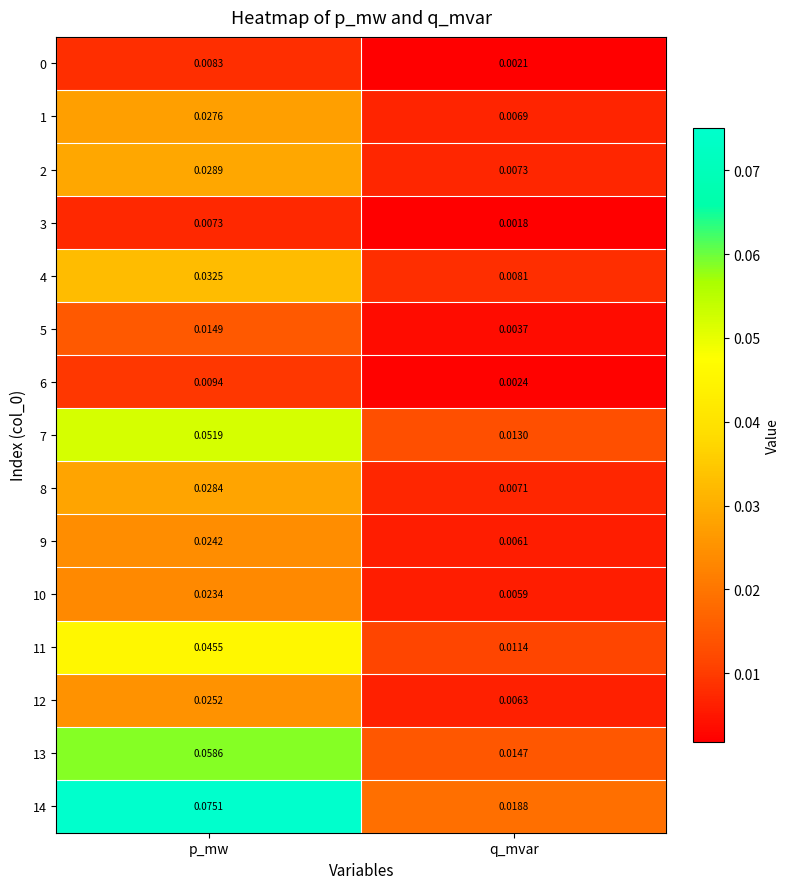

At which category is the sum across all series the highest?

p_mw